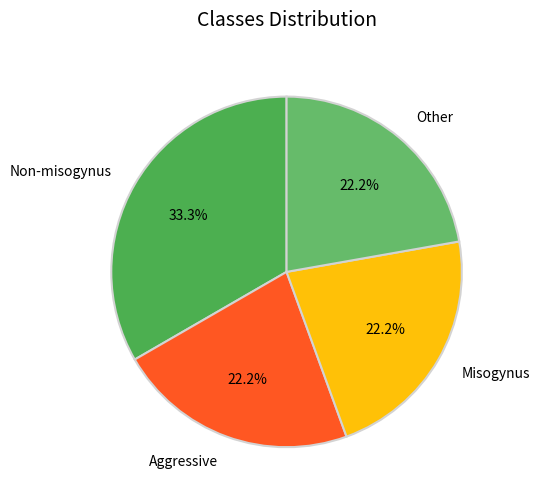

Which has a higher value, Non-misogynus or Aggressive?

Non-misogynus